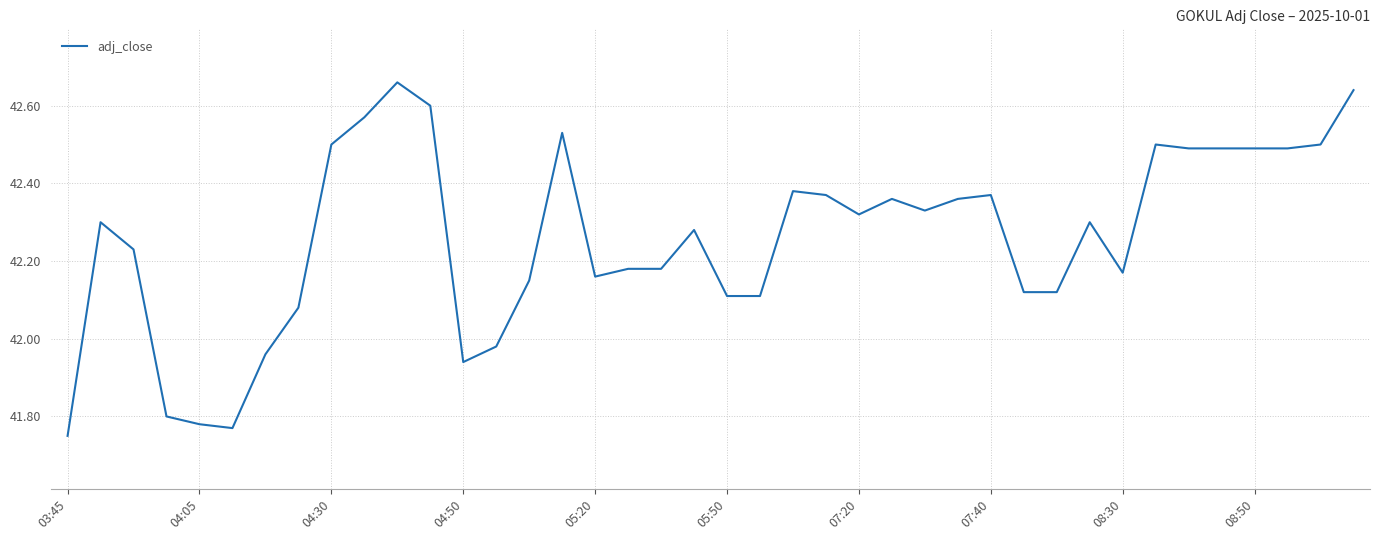

What is the difference between the maximum and minimum values?

0.9